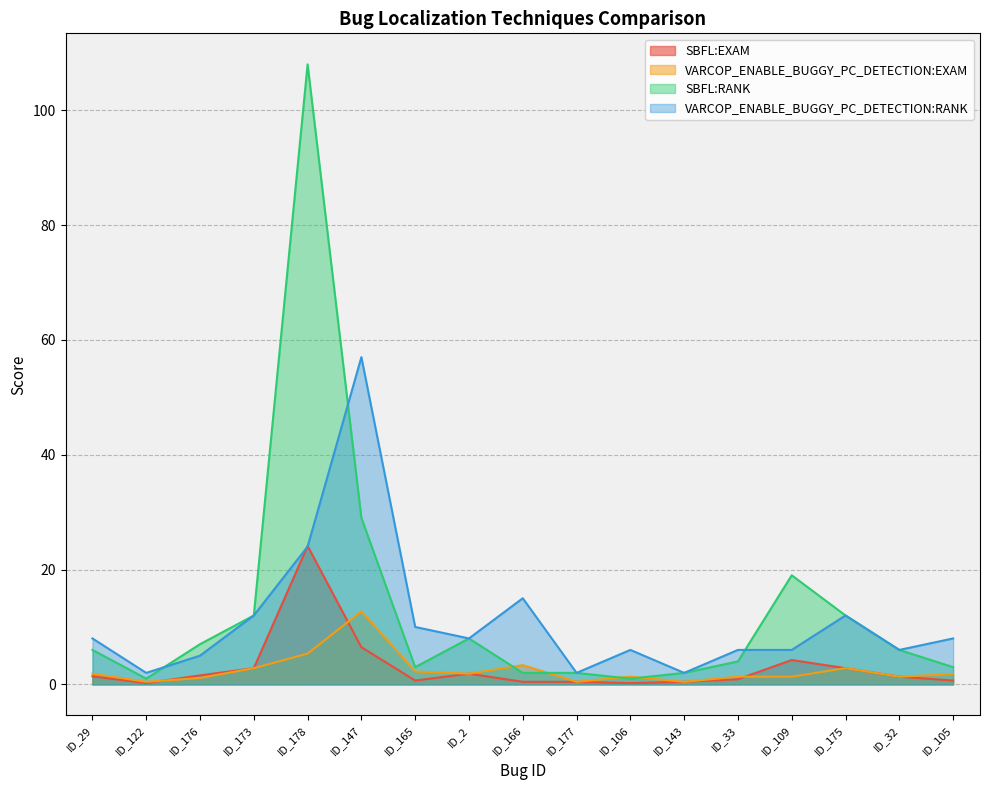

At which label is VARCOP_ENABLE_BUGGY_PC_DETECTION:EXAM closest to 6?

ID_178